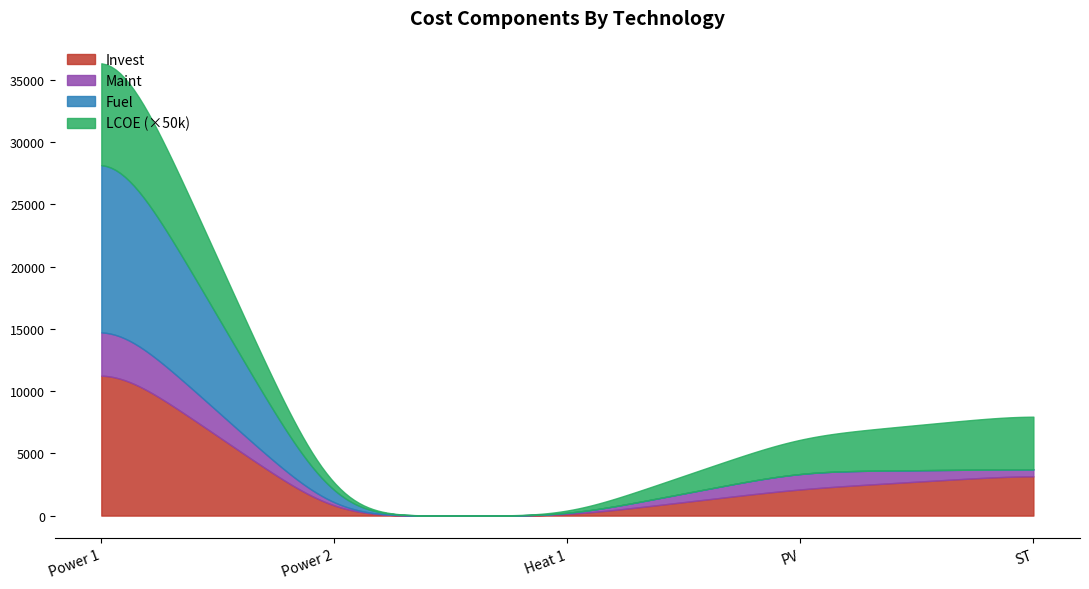

What is the maximum value for Invest?

11239.4